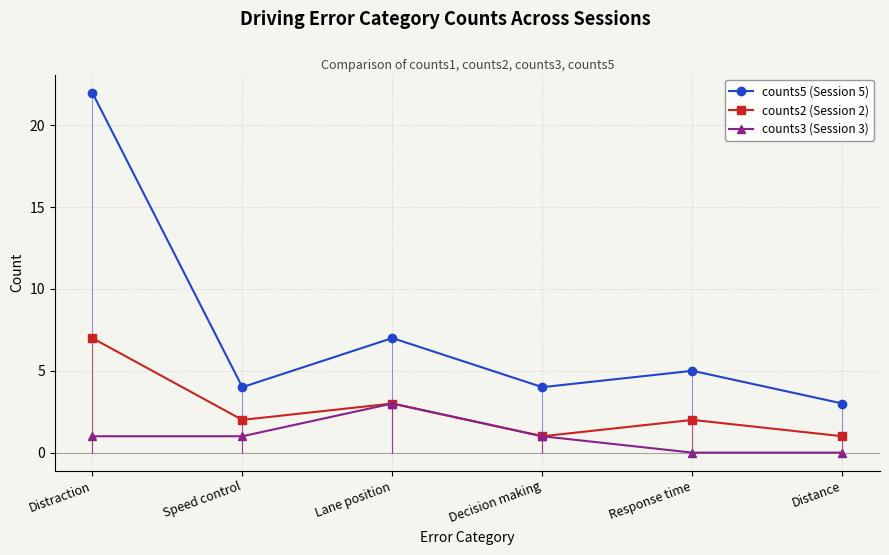

How many data points in counts3 (Session 3) are less than 1?

2